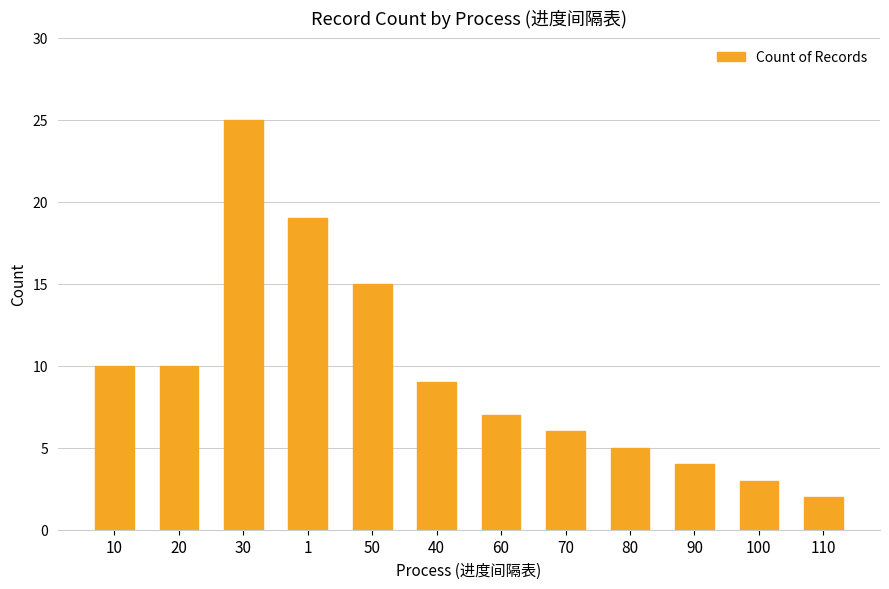

What is the maximum value shown in the chart?

25